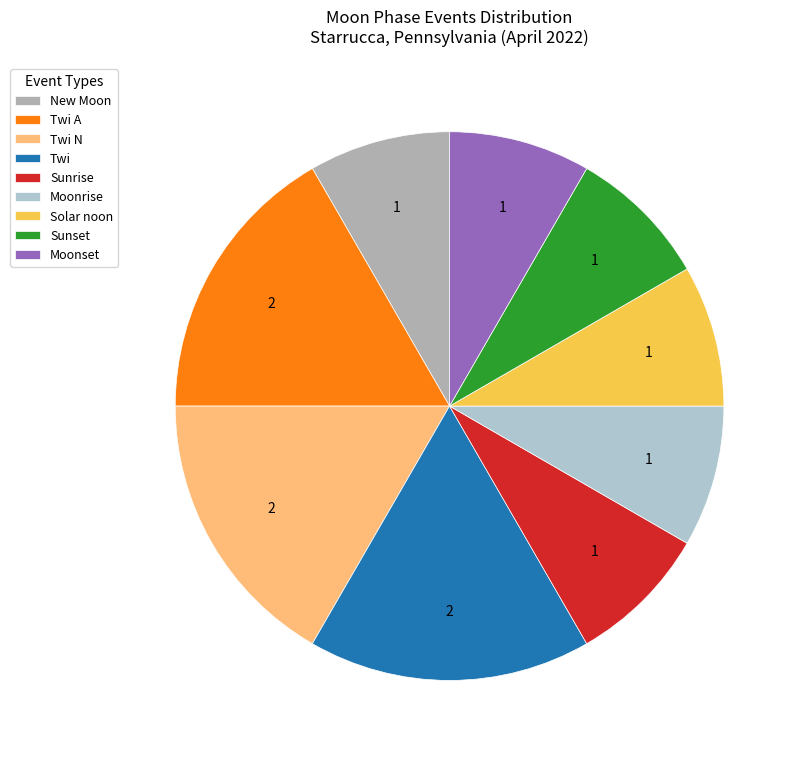

Which category has the smallest portion of the pie?

New Moon